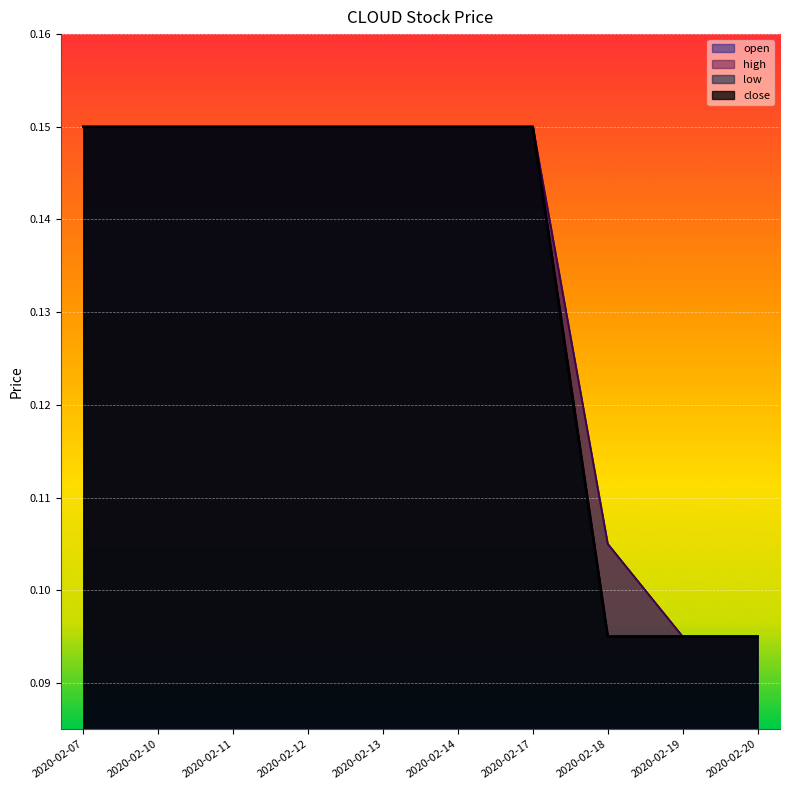

Rank the series at 2020-02-20 from lowest to highest value.

open, high, low, close